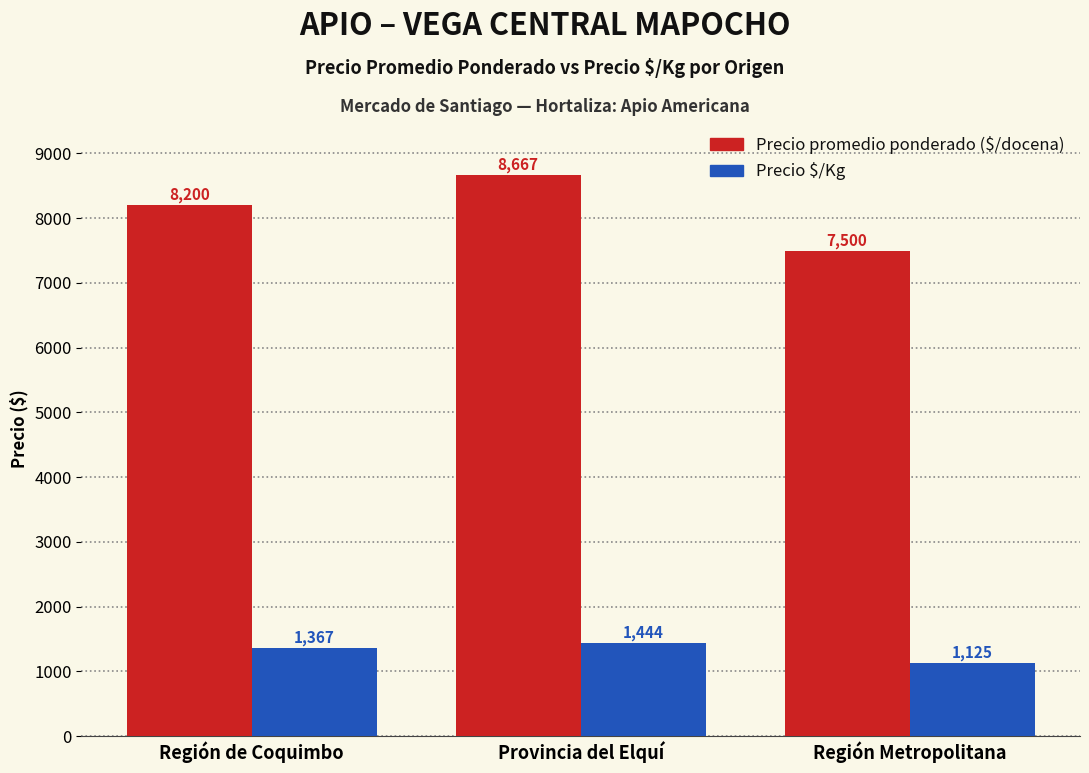

How many bars are there in total?

6